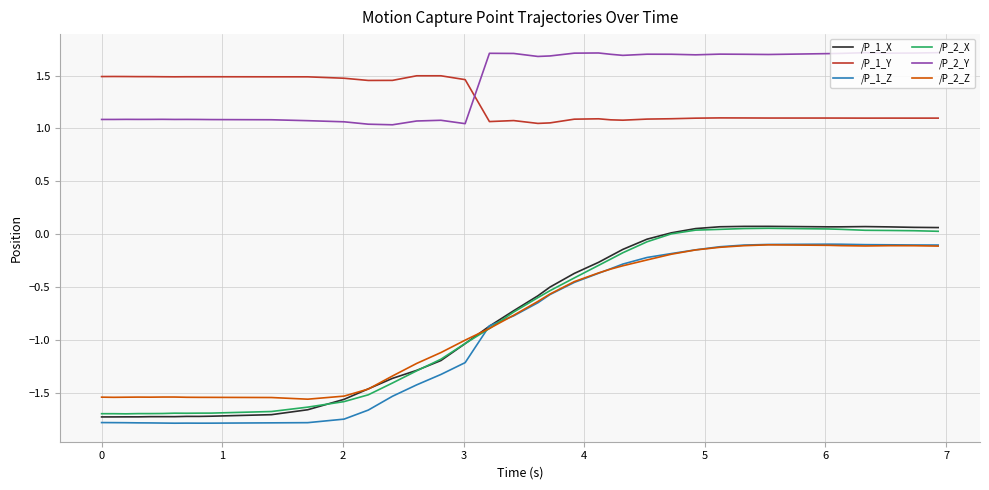

True or false: /P_2_Y and /P_1_Z intersect in this chart.

False